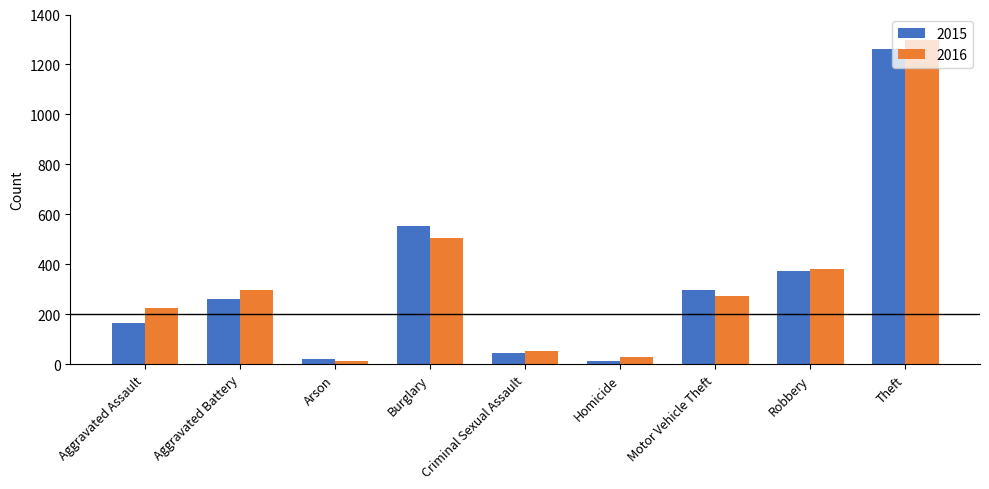

List the series in order of their peak value, highest first.

2016, 2015